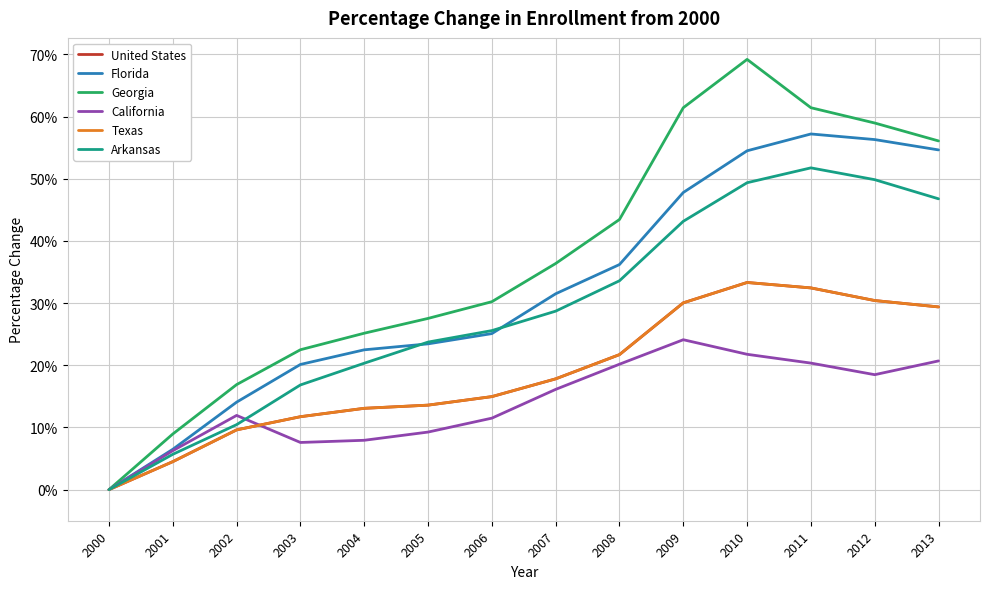

Does the chart have visible grid lines?

Yes